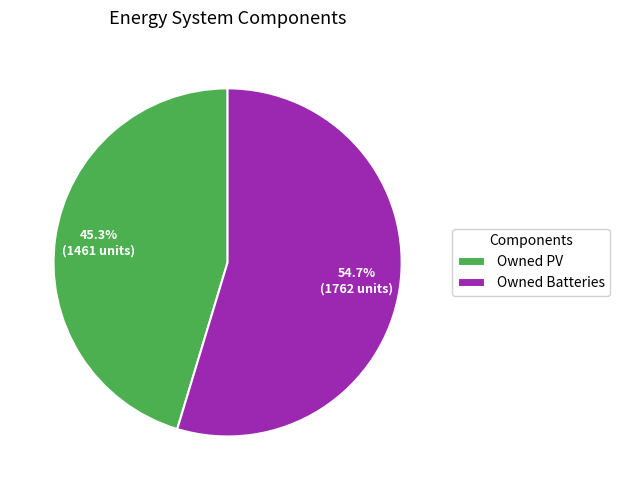

To the nearest percent, what percentage of the pie is Owned Batteries?

55%